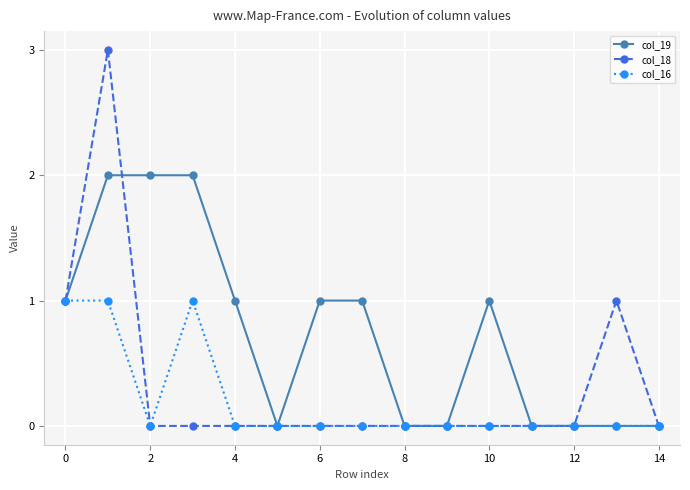

True or false: col_18 has more than 0 points higher than both neighbors.

True